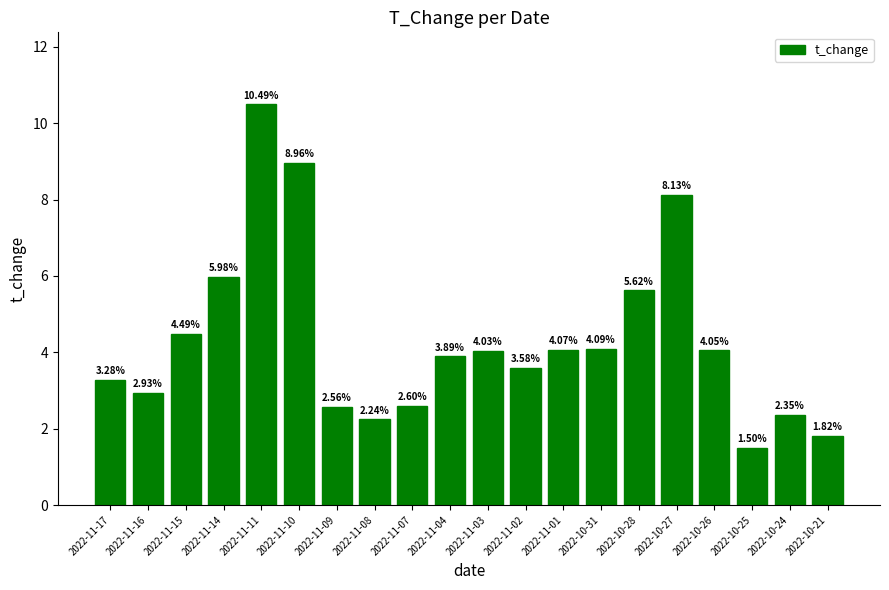

What is the approximate value at 2022-11-09?

2.6